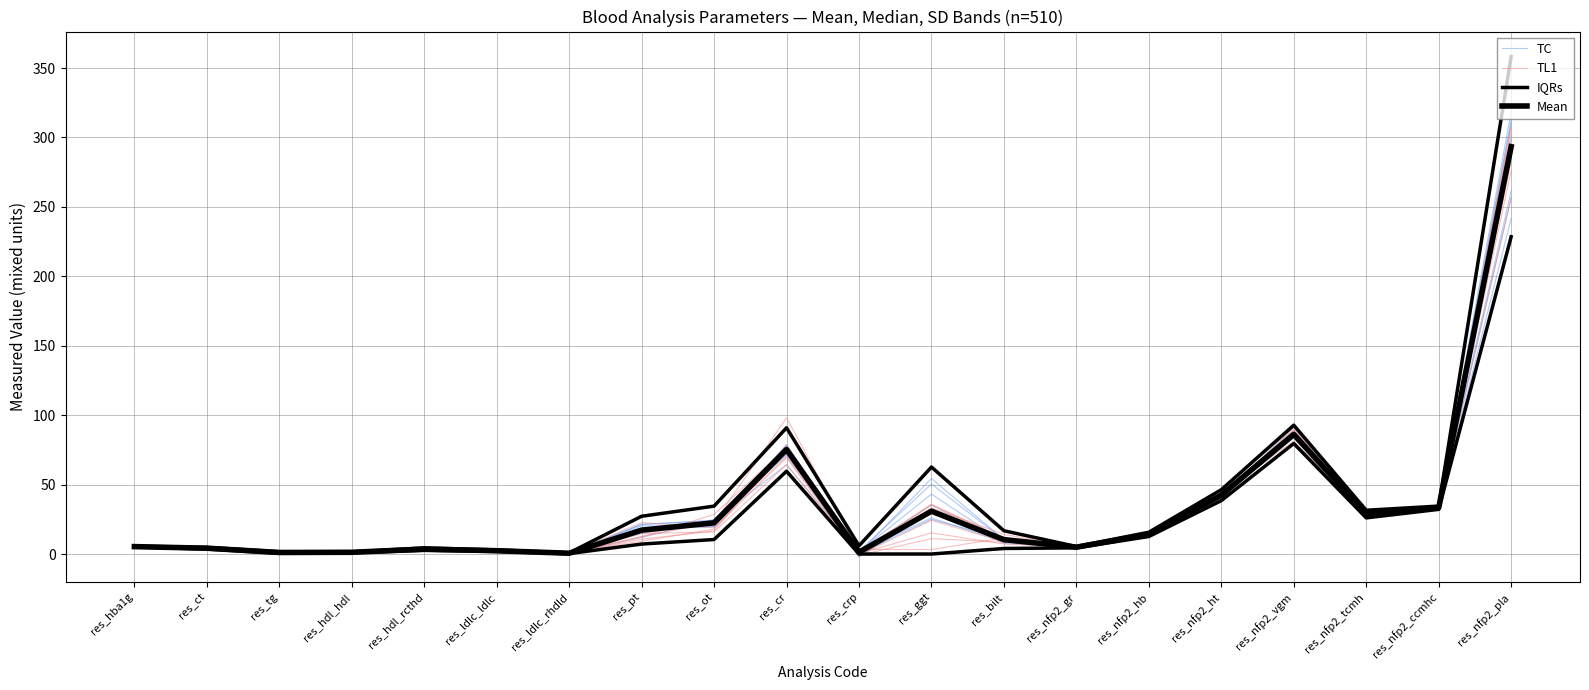

In Mean, how many points are higher than both neighbors (excluding endpoints)?

4